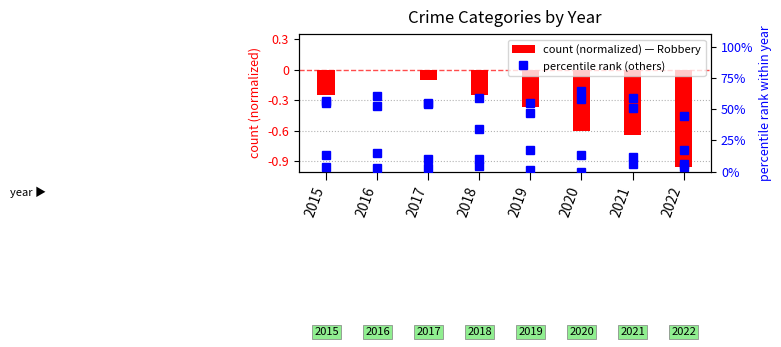

Which series has the widest spread of values?

Aggravated Battery